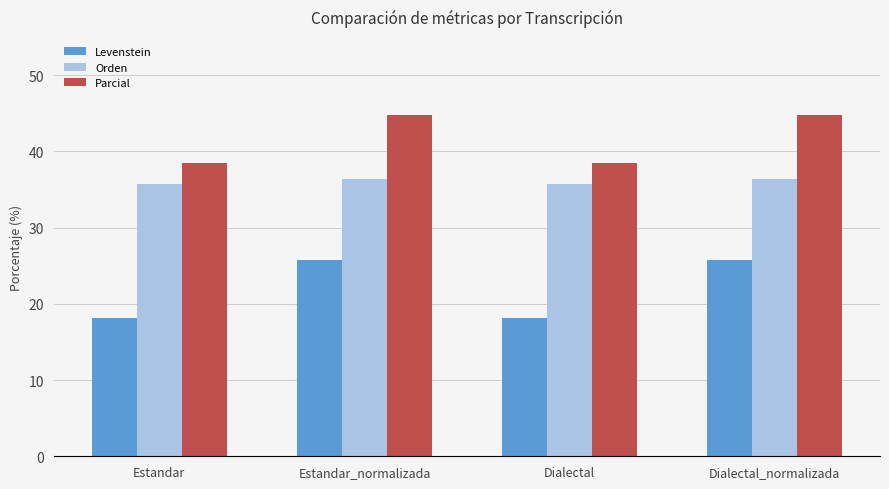

At how many categories does at least one series exceed 20?

4